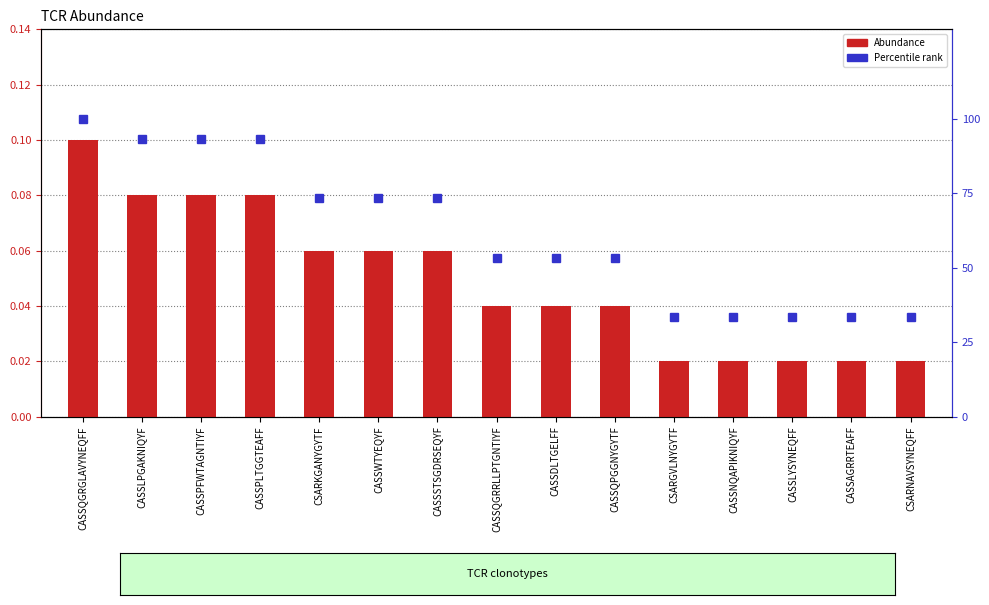

What is the sum of all Abundance values?

0.7